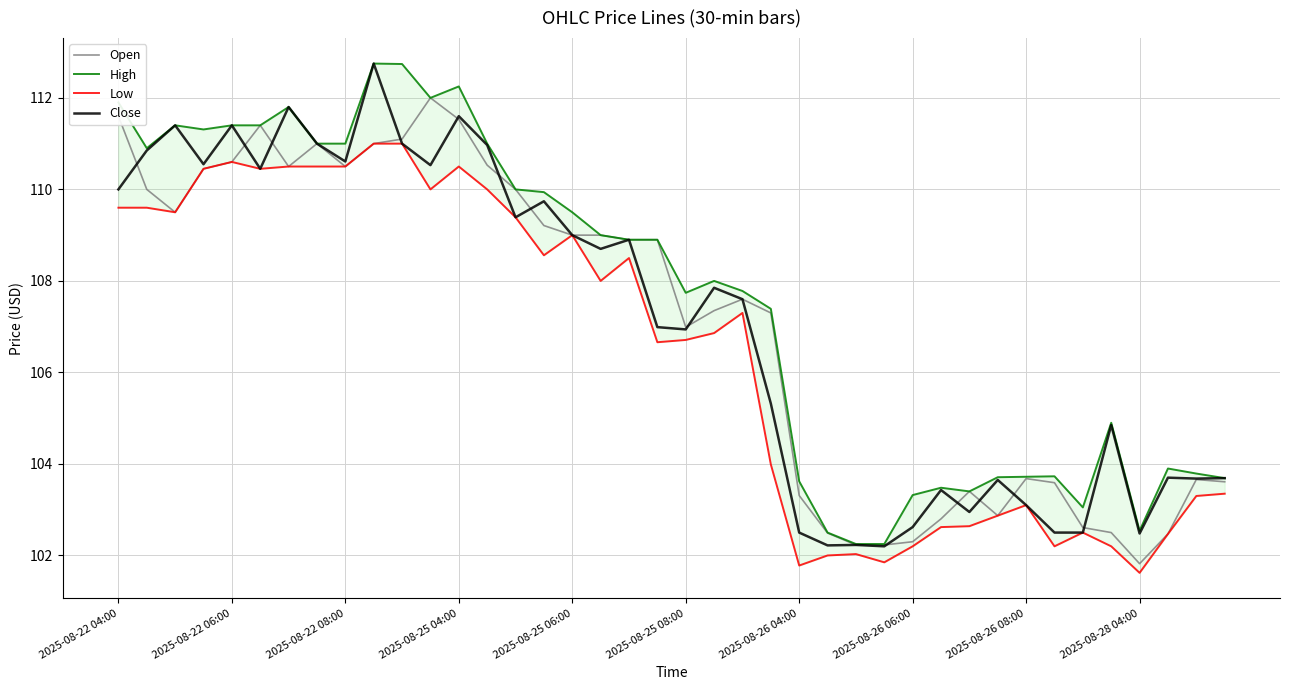

What position from the left is 33?

34